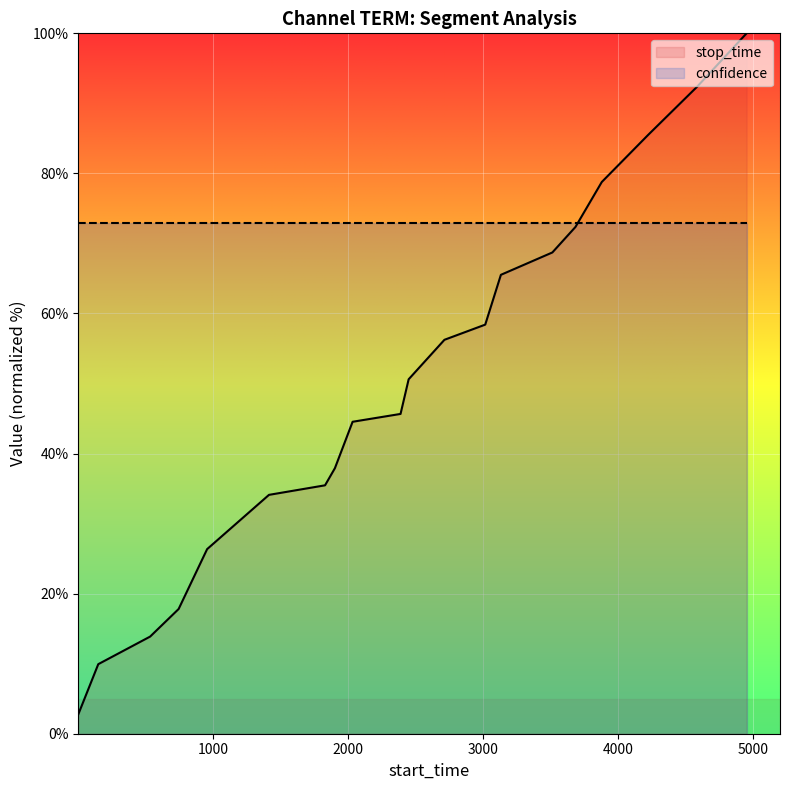

List the series in order of their peak value, lowest first.

confidence, stop_time